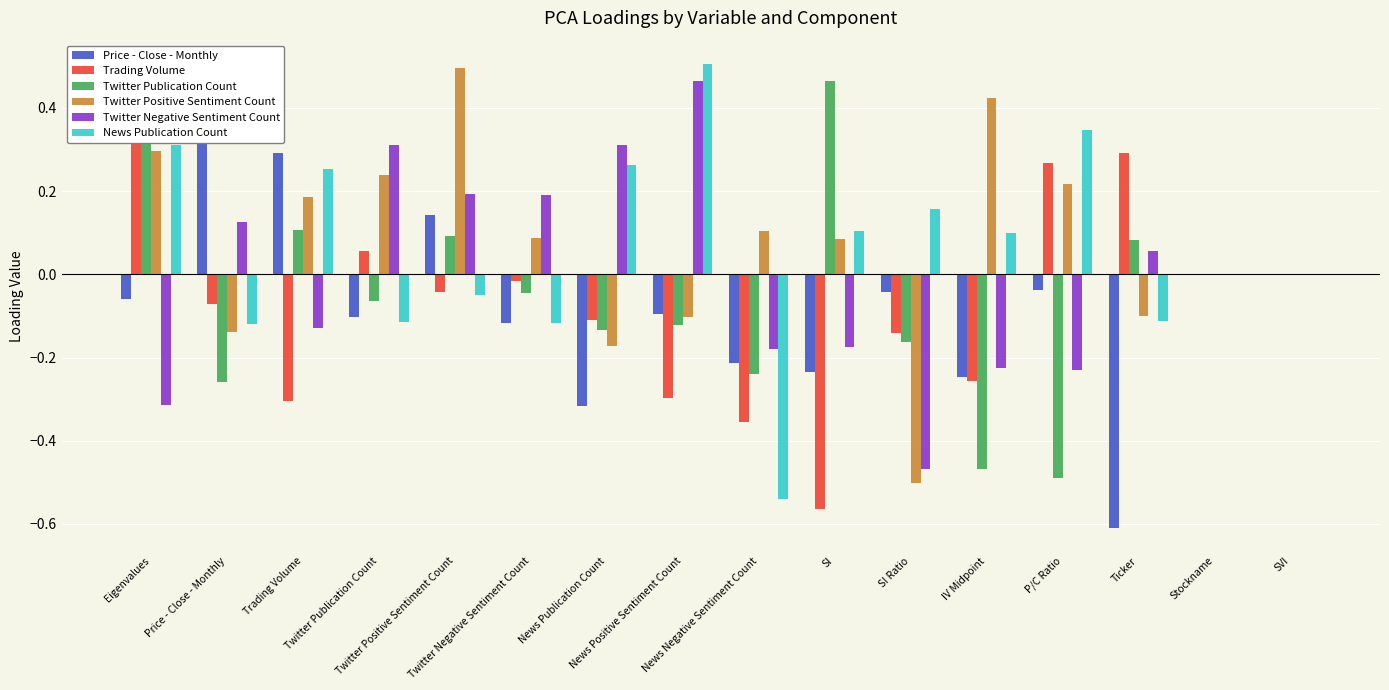

What is the average value of the Price - Close - Monthly series?

-0.1